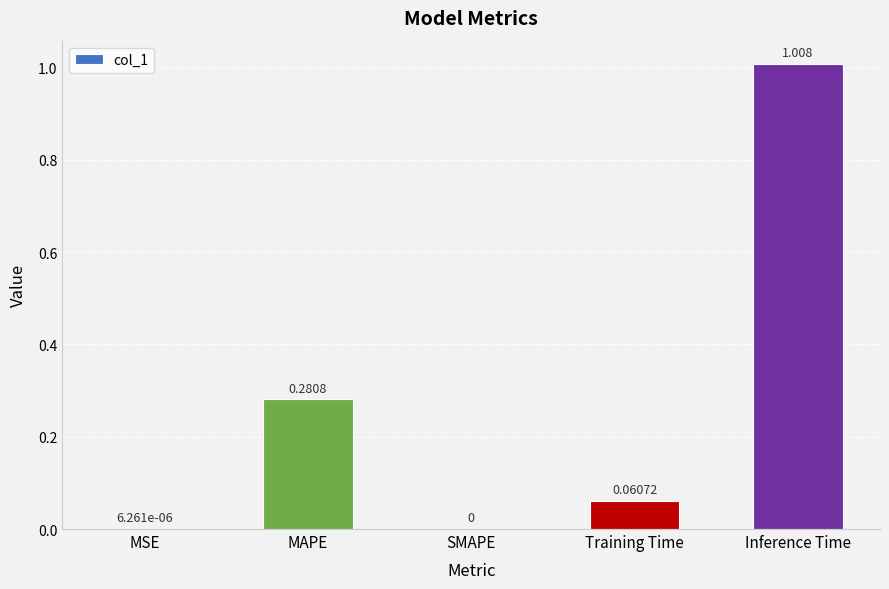

Which has a higher value, SMAPE or Training Time?

Training Time